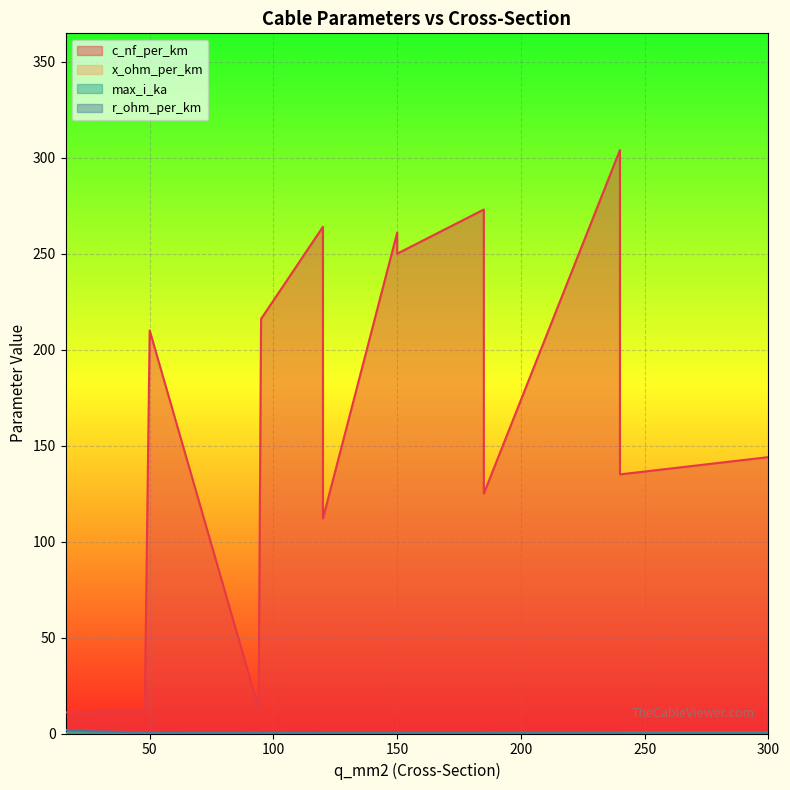

After their last crossing, which series has the higher values: max_i_ka or x_ohm_per_km?

max_i_ka